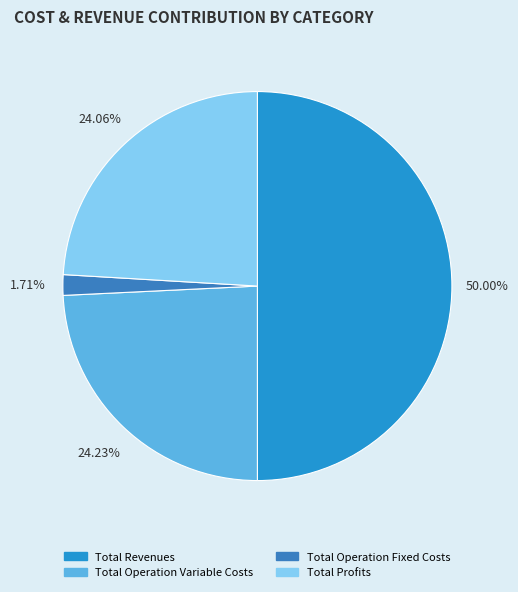

The Total Profits slice represents 24% of the pie. True or false?

True